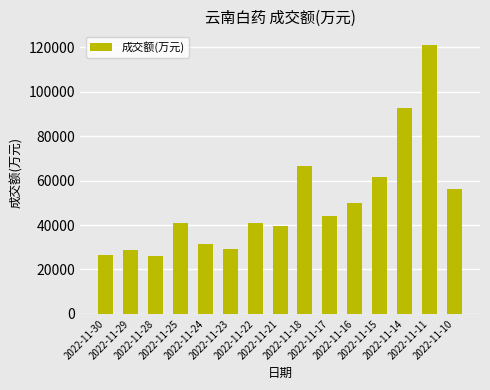

What is the value of the 12th bar from the left?

61591